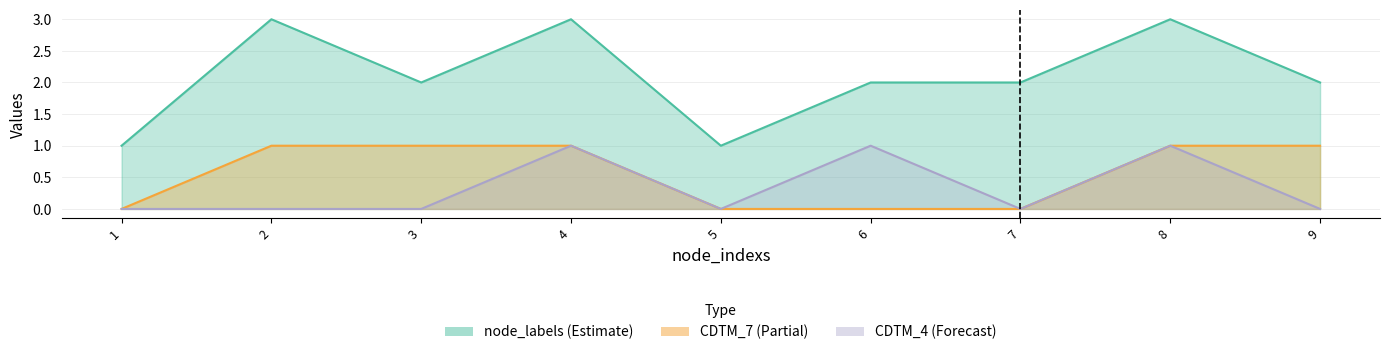

Which category has the lowest value in the node_labels series?

1